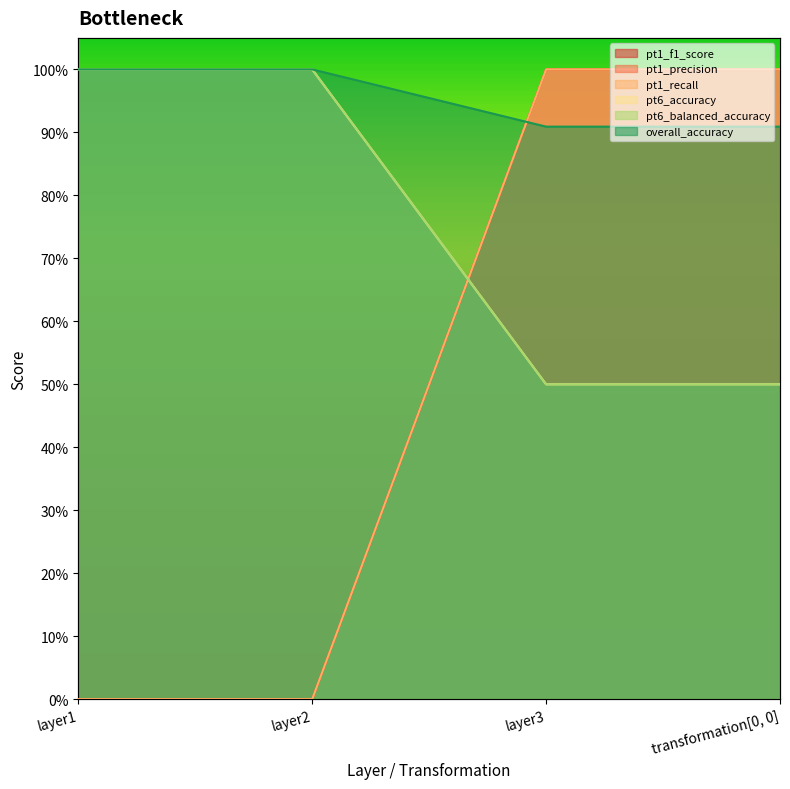

Reading right to left, what are all the values shown in this chart?

pt1_f1_score: 1.0	1.0	0.0	0.0
pt1_precision: 1.0	1.0	0.0	0.0
pt1_recall: 1.0	1.0	0.0	0.0
pt6_accuracy: 0.5	0.5	1.0	1.0
pt6_balanced_accuracy: 0.5	0.5	1.0	1.0
overall_accuracy: 0.9	0.9	1.0	1.0